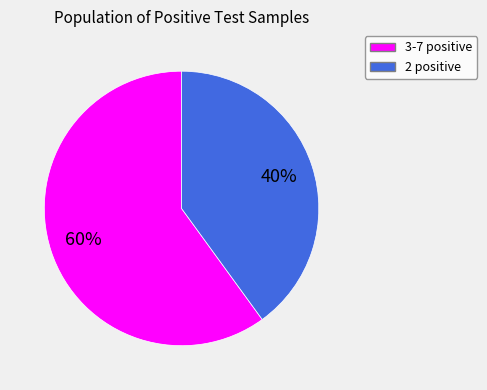

Is there a majority slice in this chart?

Yes